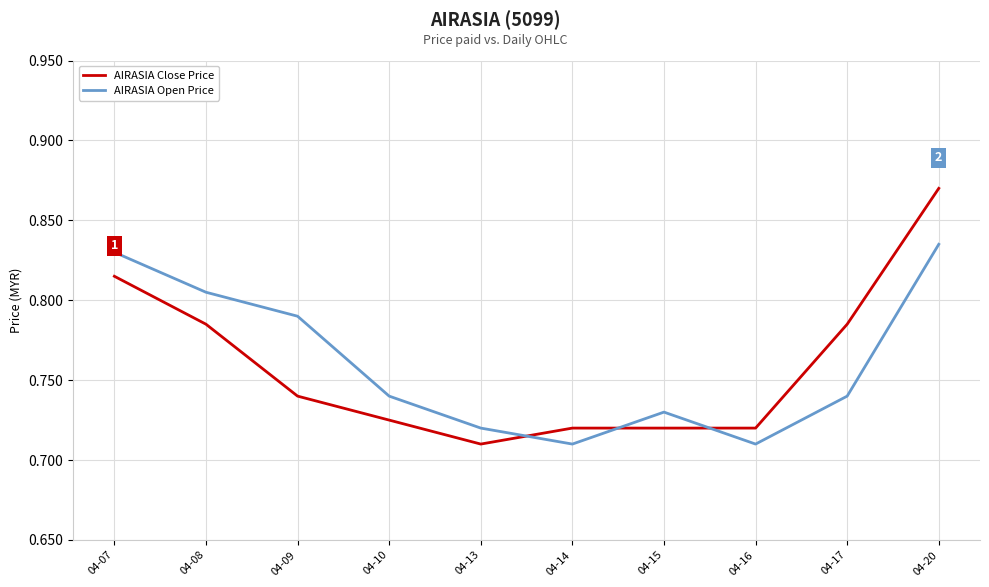

Which label corresponds to the largest value in the chart?

04-20